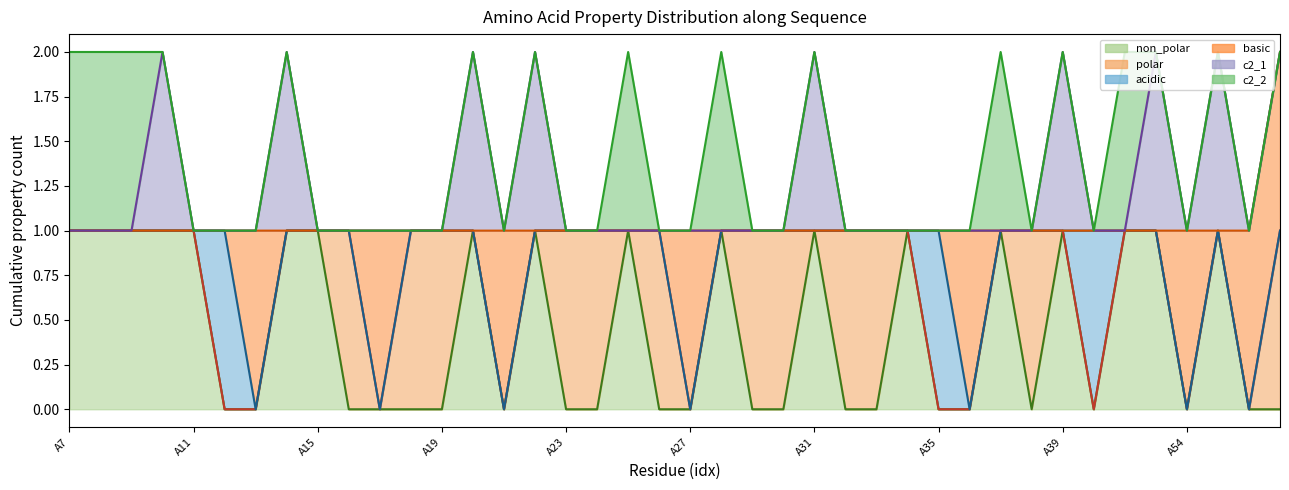

Reading left to right, list all the values displayed in this chart.

non_polar: 1	1	1	1	1	0	0	1	1	0	0	0	0	1	0	1	0	0	1	0	0	1	0	0	1	0	0	1	0	0	1	0	1	0	1	1	0	1	0	0
polar: 0	0	0	0	0	0	0	0	0	1	0	1	1	0	0	0	1	1	0	1	0	0	1	1	0	1	1	0	0	0	0	1	0	0	0	0	0	0	0	1
acidic: 0	0	0	0	0	1	0	0	0	0	0	0	0	0	0	0	0	0	0	0	0	0	0	0	0	0	0	0	1	0	0	0	0	1	0	0	0	0	0	0
basic: 0	0	0	0	0	0	1	0	0	0	1	0	0	0	1	0	0	0	0	0	1	0	0	0	0	0	0	0	0	1	0	0	0	0	0	0	1	0	1	1
c2_1: 0	0	0	1	0	0	0	1	0	0	0	0	0	1	0	1	0	0	0	0	0	0	0	0	1	0	0	0	0	0	0	0	1	0	0	1	0	1	0	0
c2_2: 1	1	1	0	0	0	0	0	0	0	0	0	0	0	0	0	0	0	1	0	0	1	0	0	0	0	0	0	0	0	1	0	0	0	1	0	0	0	0	0